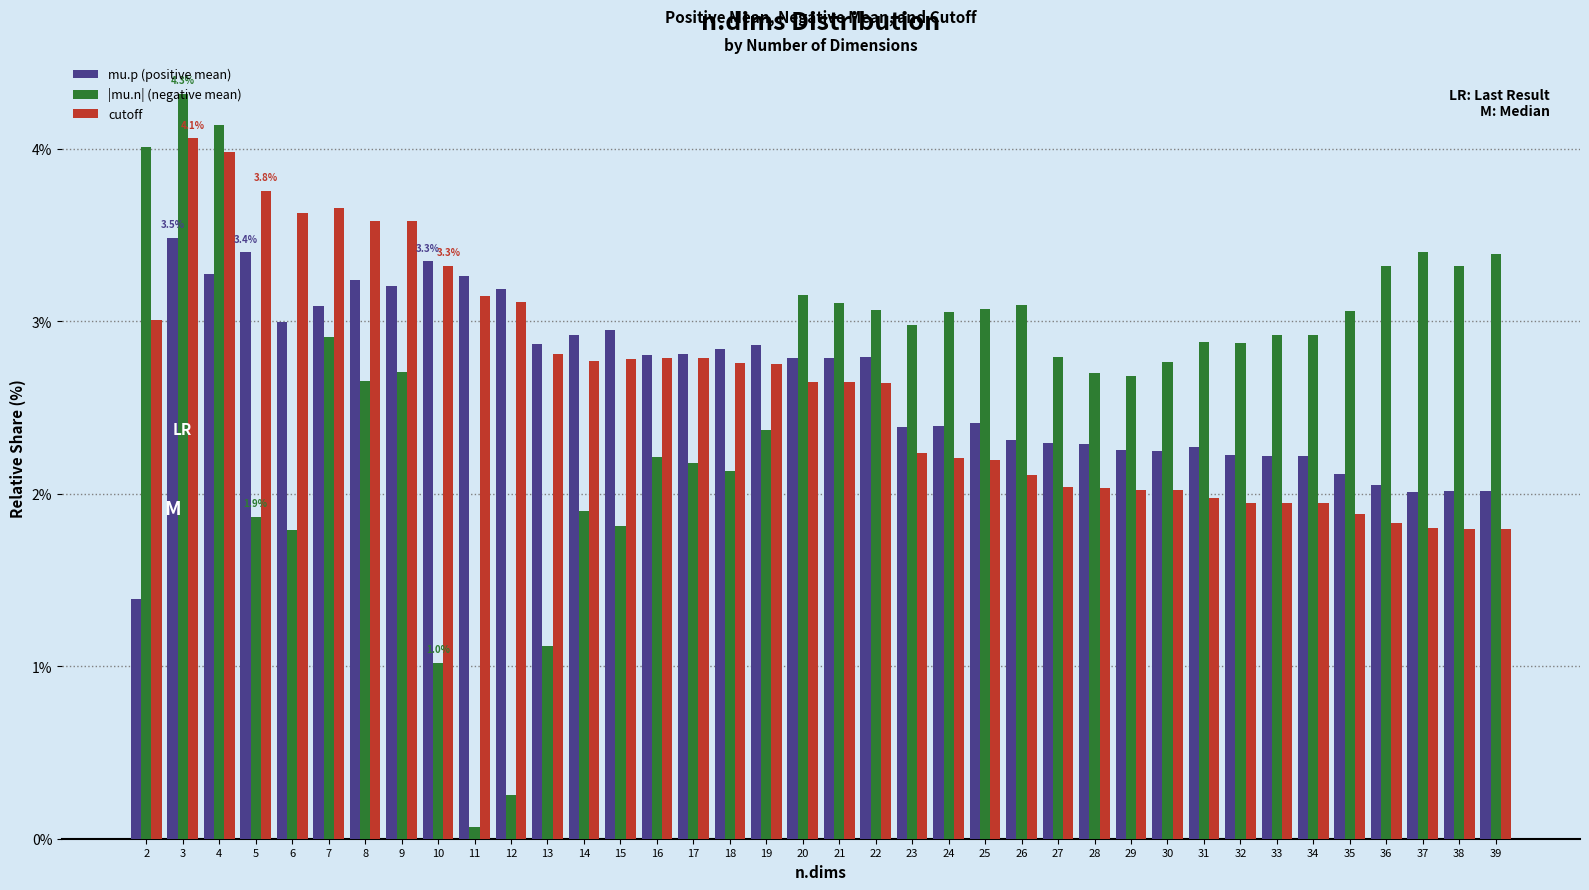

Which series has the largest range (max minus min)?

|mu.n| (negative mean)